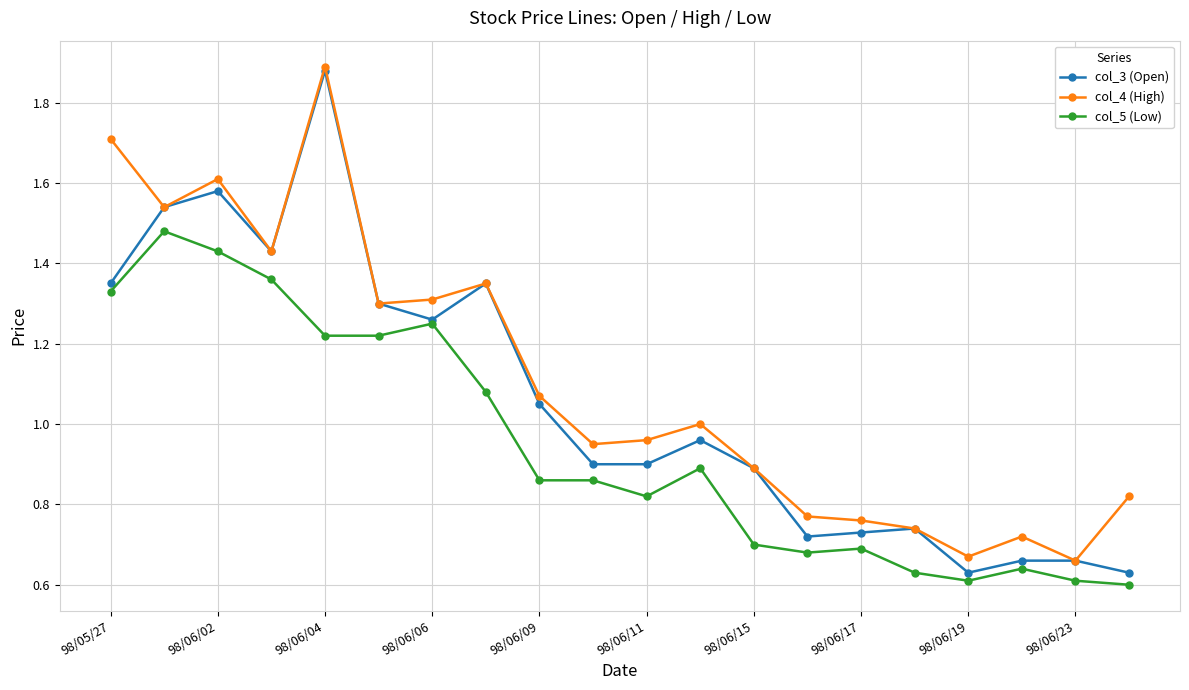

At how many categories does at least one series exceed 0?

20